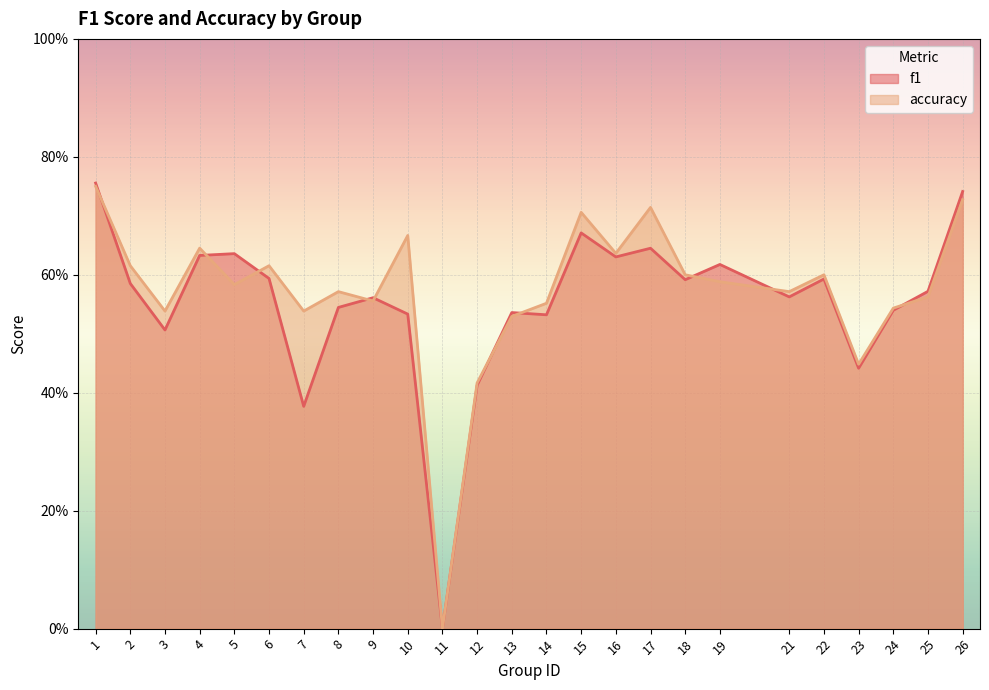

What is the total value across all series at 19?

1.2